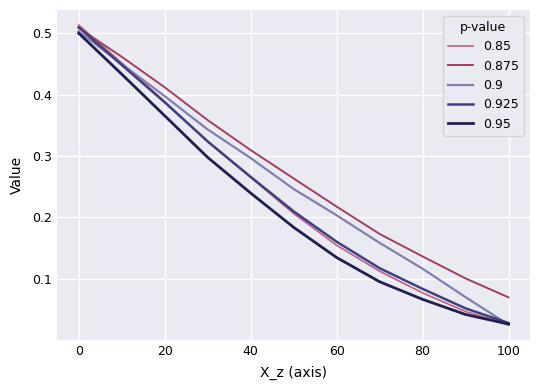

Which series has the largest range (max minus min)?

0.85